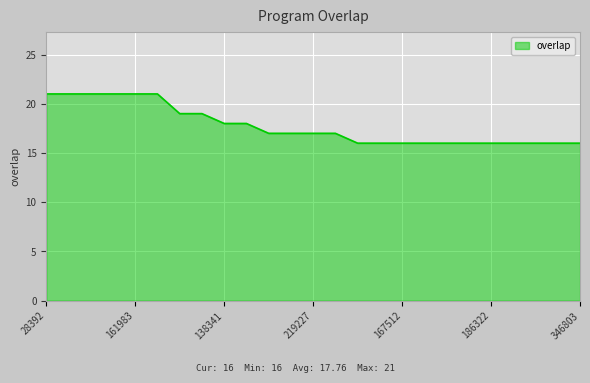

What is the smallest value displayed?

16